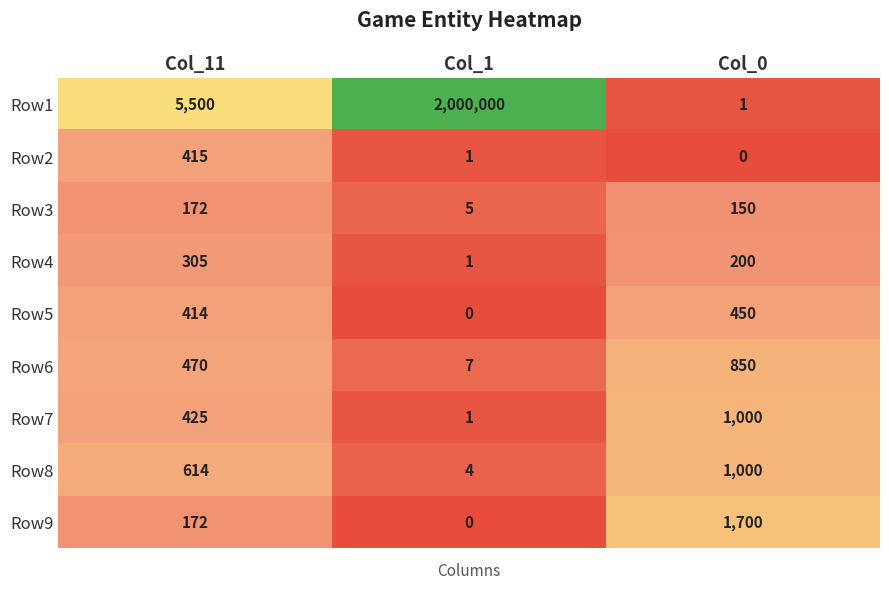

Reading left to right, extract all data points from this chart.

Row1: 5500	2000000	1
Row2: 415	1	0
Row3: 172	5	150
Row4: 305	1	200
Row5: 414	0	450
Row6: 470	7	850
Row7: 425	1	1000
Row8: 614	4	1000
Row9: 172	0	1700